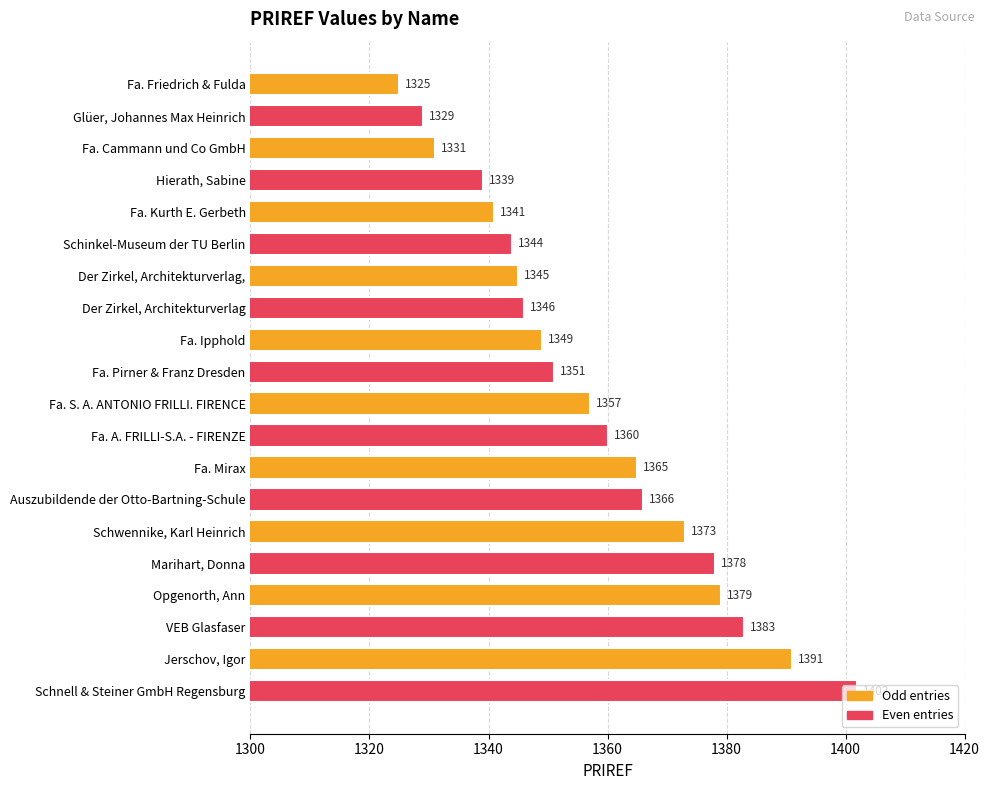

The chart shows a value of 1379 at Opgenorth, Ann. True or false?

True